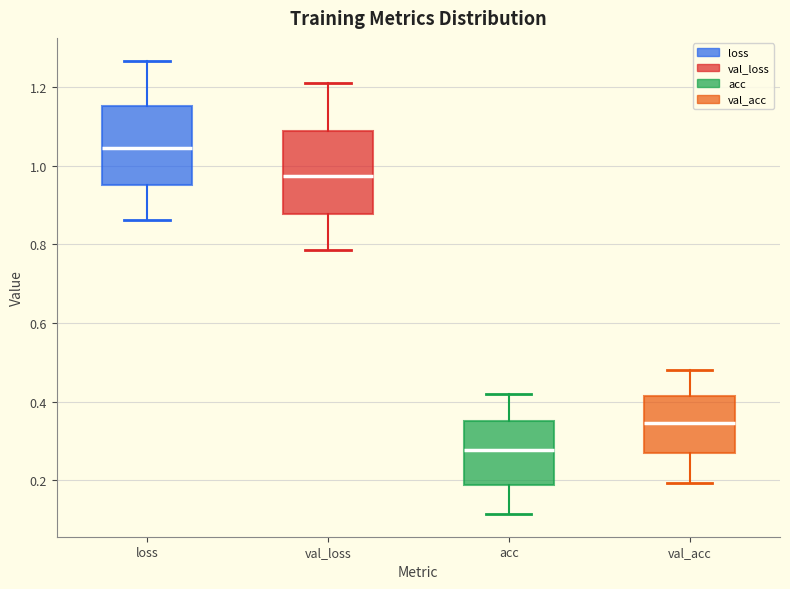

Which box's median line is the lowest?

acc